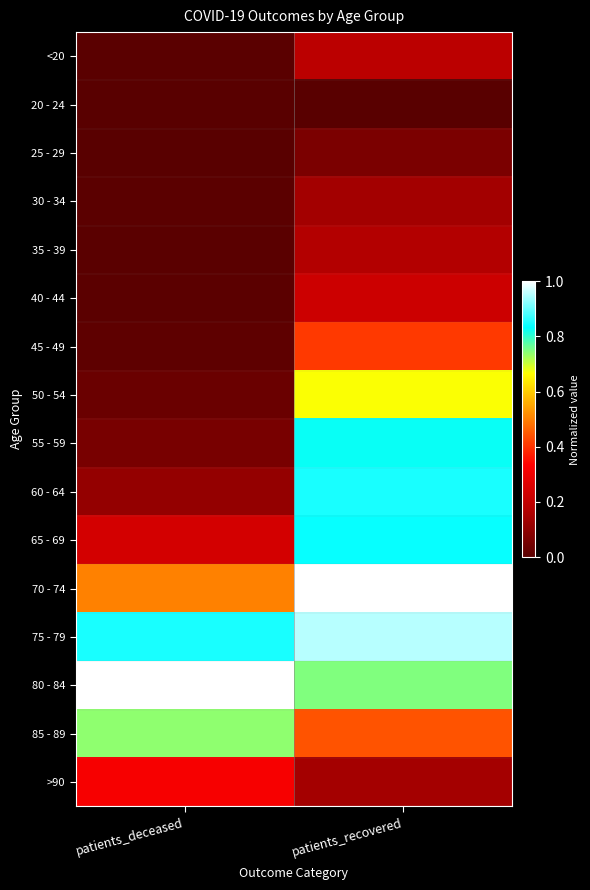

At which category is the sum across all series the highest?

patients_recovered